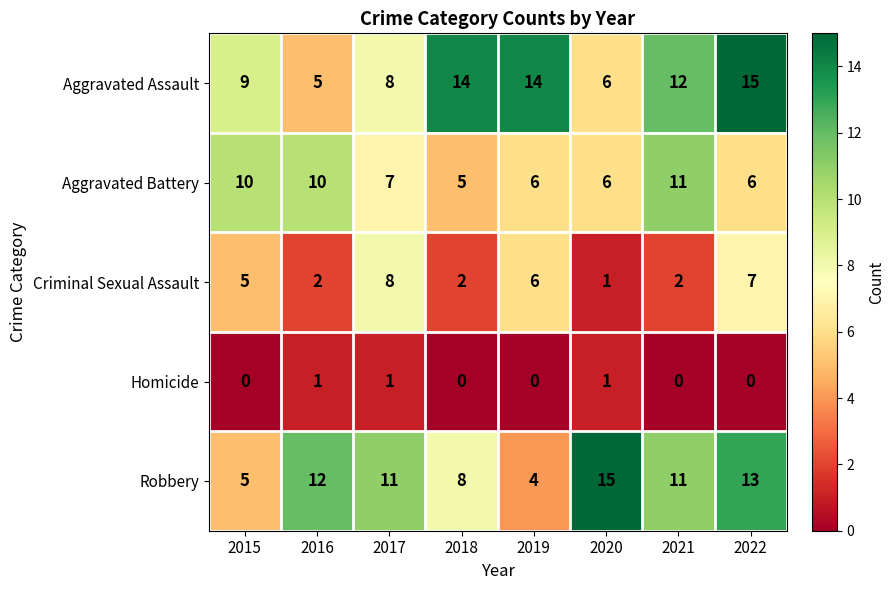

What is the maximum value shown in the chart?

15